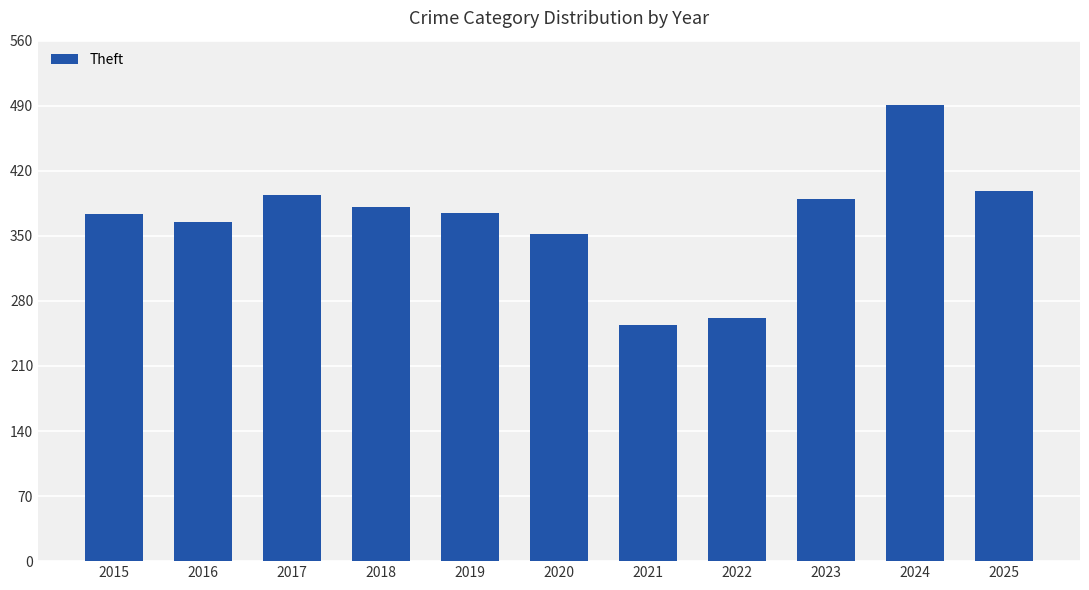

The value at 2023 is 170. True or false?

False